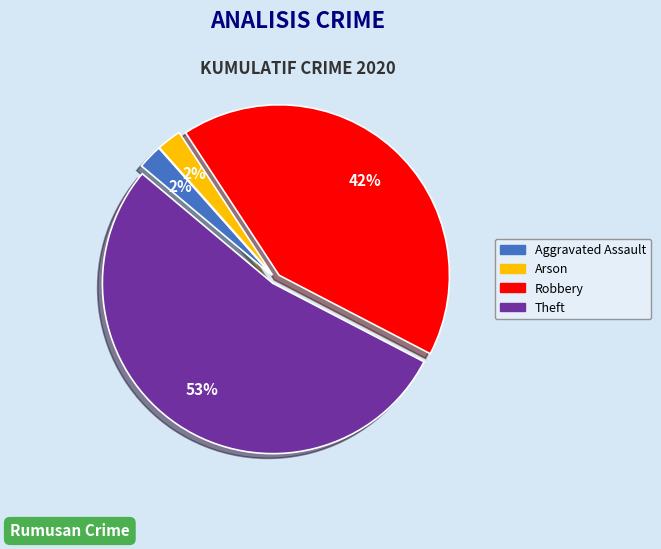

To the nearest percent, what is the average slice percentage?

25%